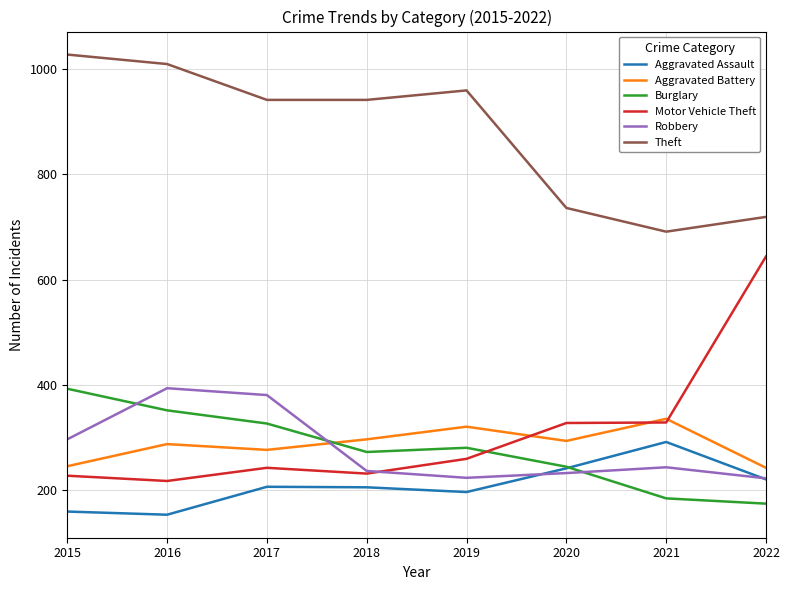

What value does the Robbery series have at 2022?

223